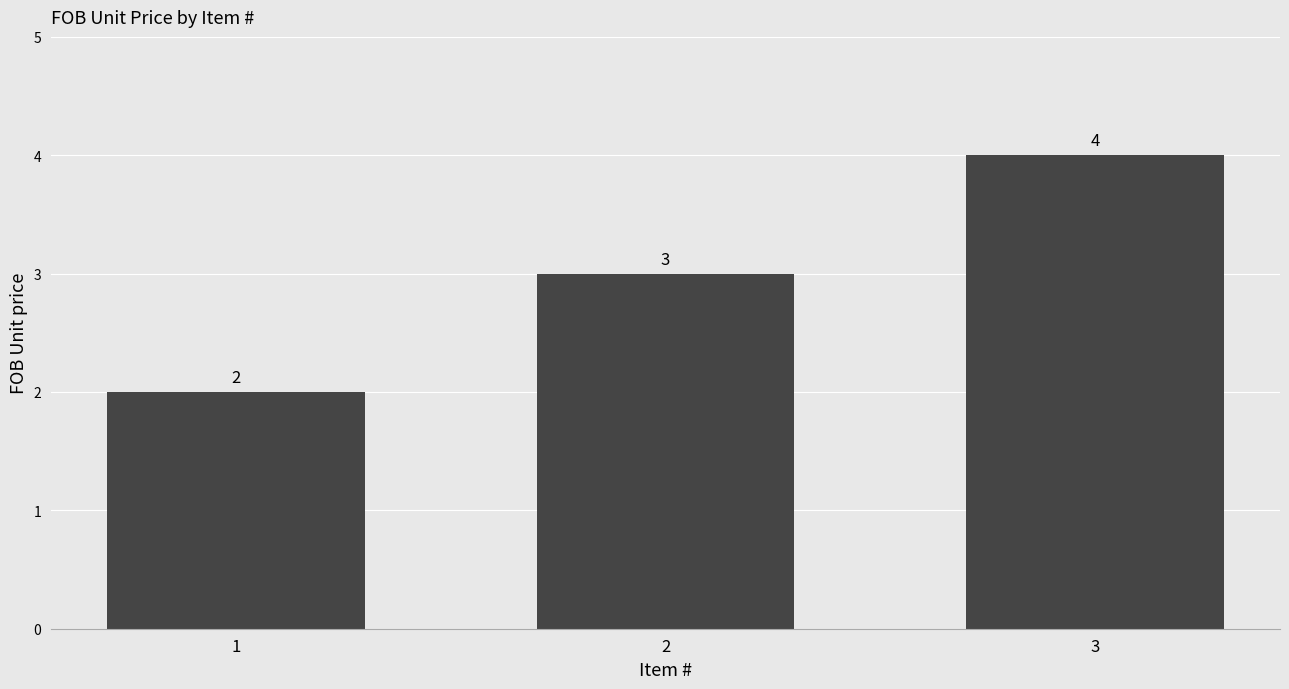

The value at 1 is 3. True or false?

False